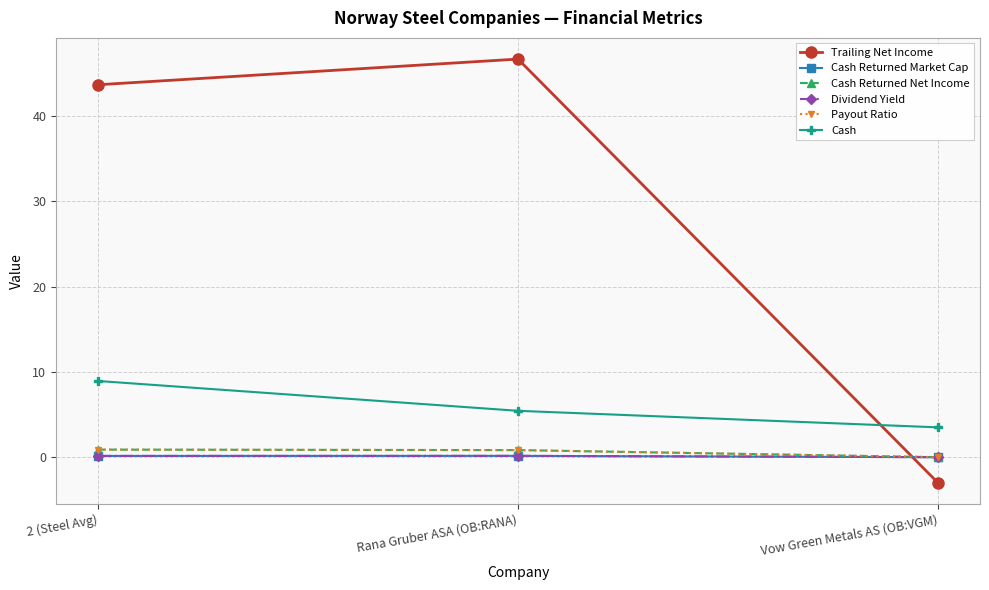

What is the label of the 2nd point from the left?

Rana Gruber ASA (OB:RANA)